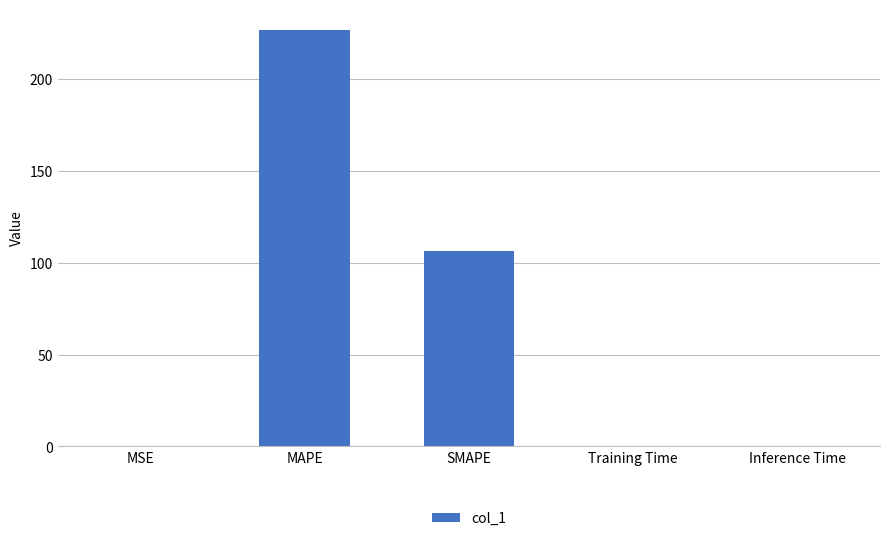

Is it true that the value at SMAPE is 106.2?

True